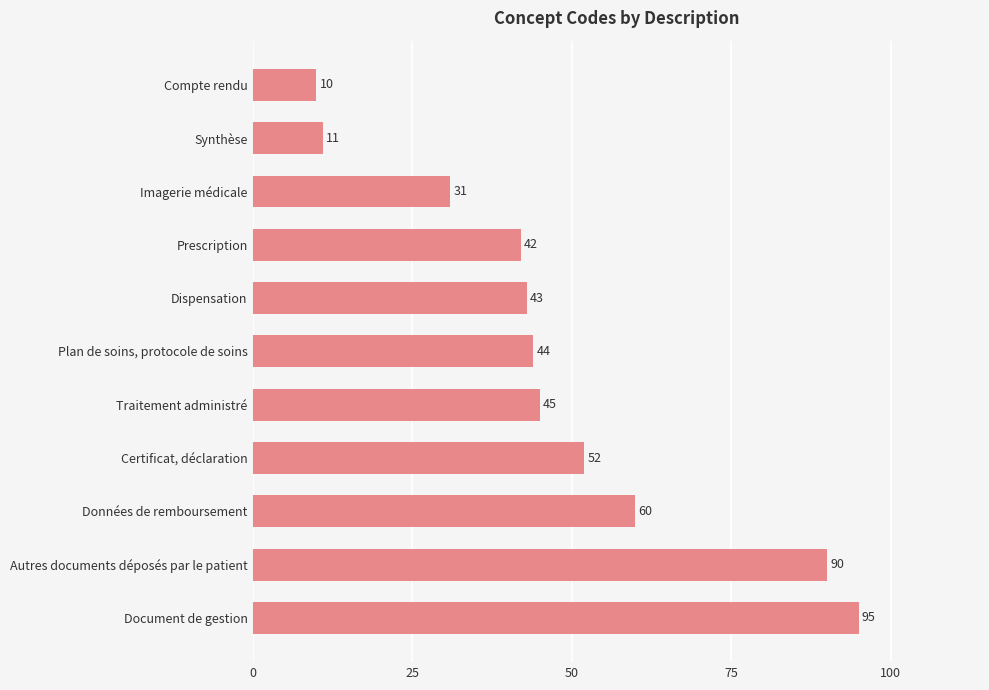

What is the sum of all values?

523